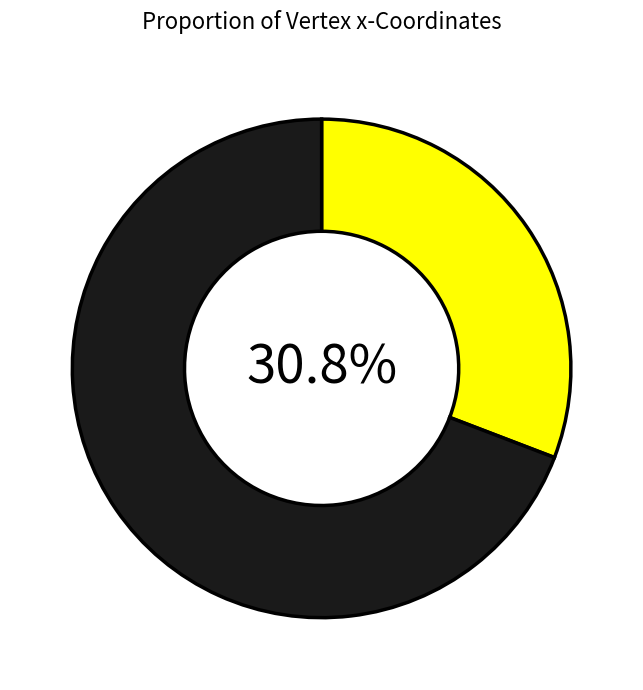

Is there a majority slice in this chart?

Yes